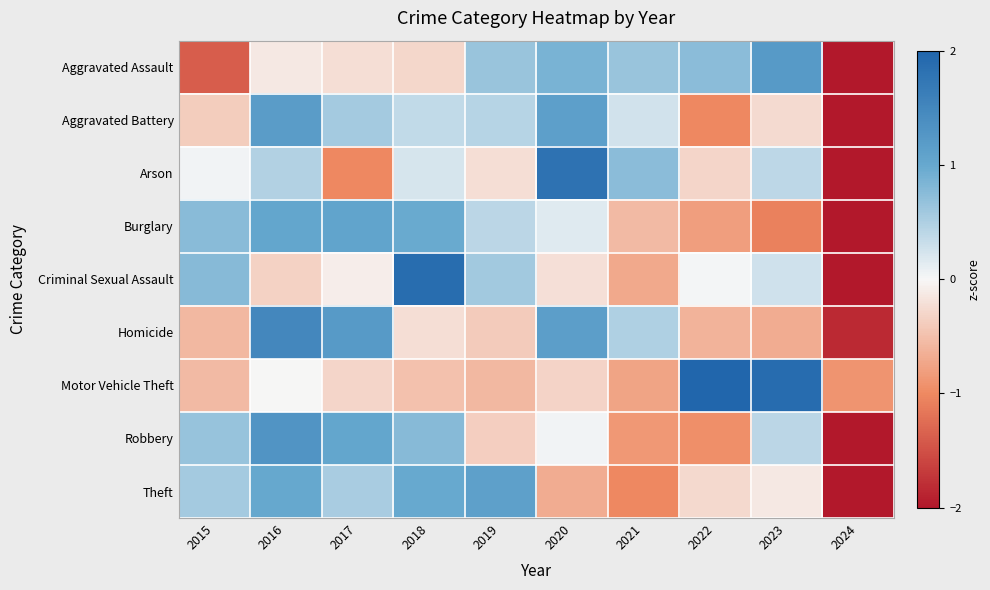

What is the smallest value displayed?

-2.3